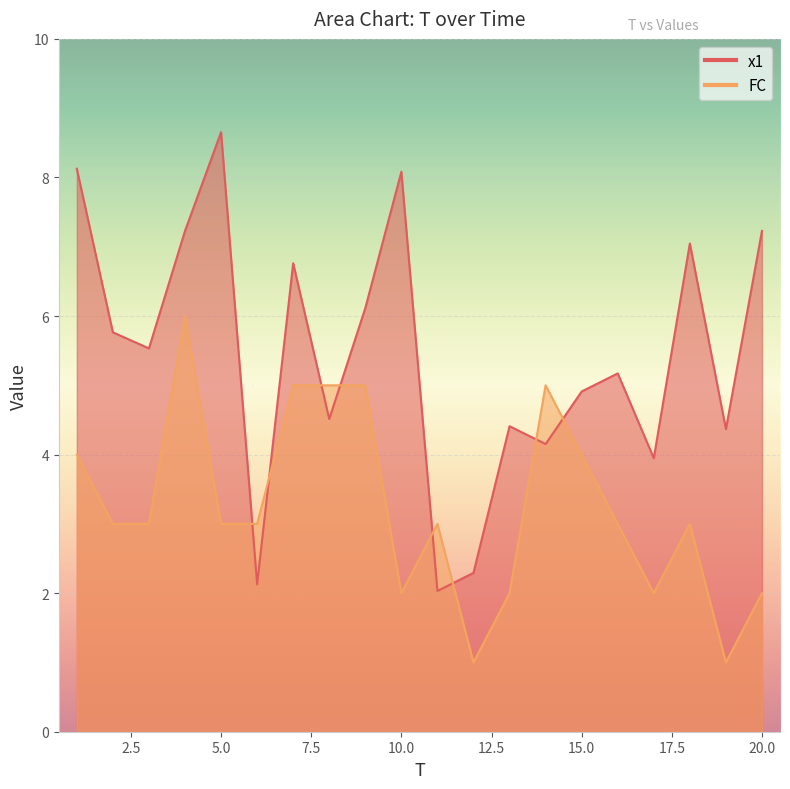

After their last crossing, which series has the higher values: FC or x1?

x1